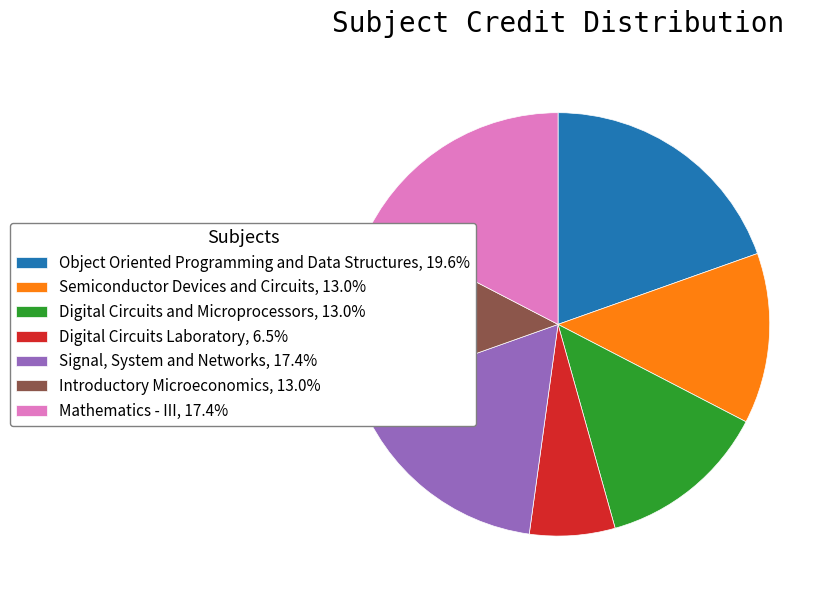

Which category has the smallest portion of the pie?

Digital Circuits Laboratory